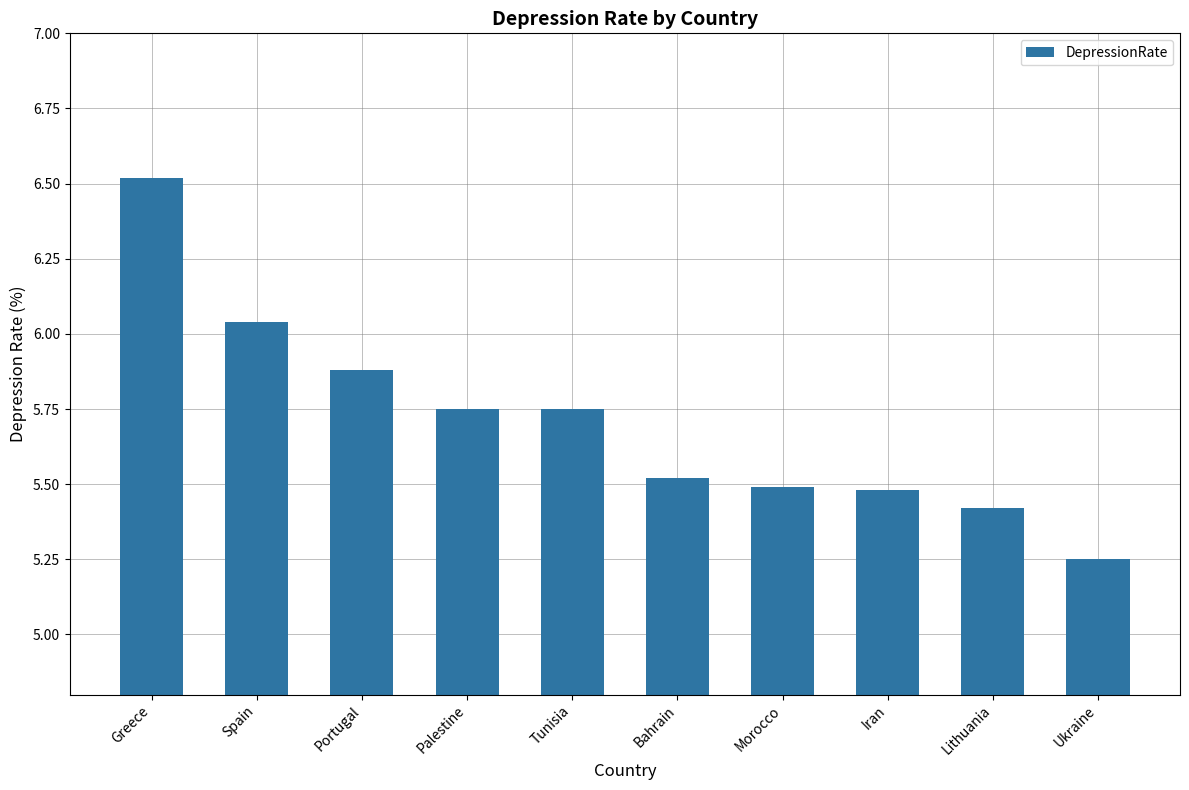

What is the difference between the values at Palestine and Morocco?

0.3